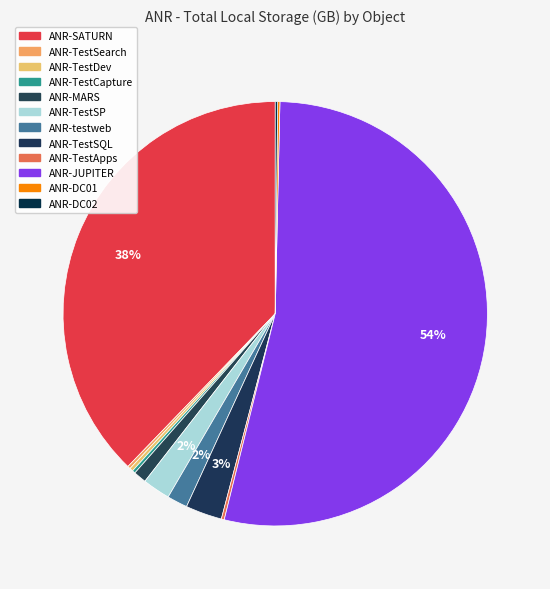

How many slices are in this pie chart?

12